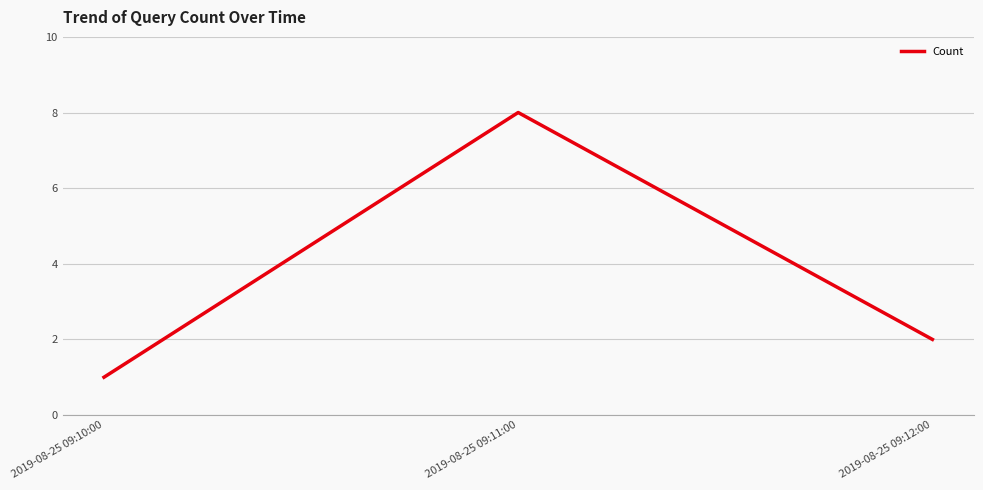

Rank the categories by value from highest to lowest.

2019-08-25 09:11:00, 2019-08-25 09:12:00, 2019-08-25 09:10:00